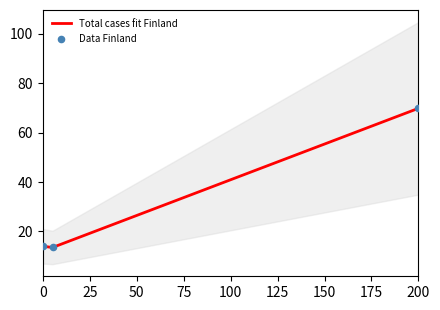

What are all the series names shown in the legend?

Total cases fit Finland, Data Finland